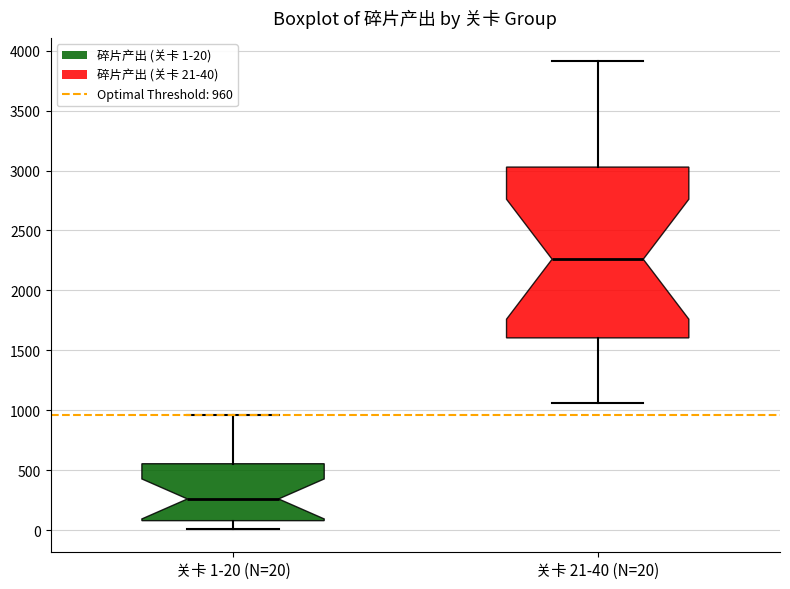

Reading left to right, transcribe this box plot: for each box, give where its median line is, the range the box spans, and where its two whiskers end, as read against the y-axis. The values are not printed on the chart, so give them approximately, as read against the axis.

关卡 1-20 (N=20): median 250, box 100 to 550, whiskers 0 to 950
关卡 21-40 (N=20): median 2250, box 1600 to 3050, whiskers 1050 to 3900